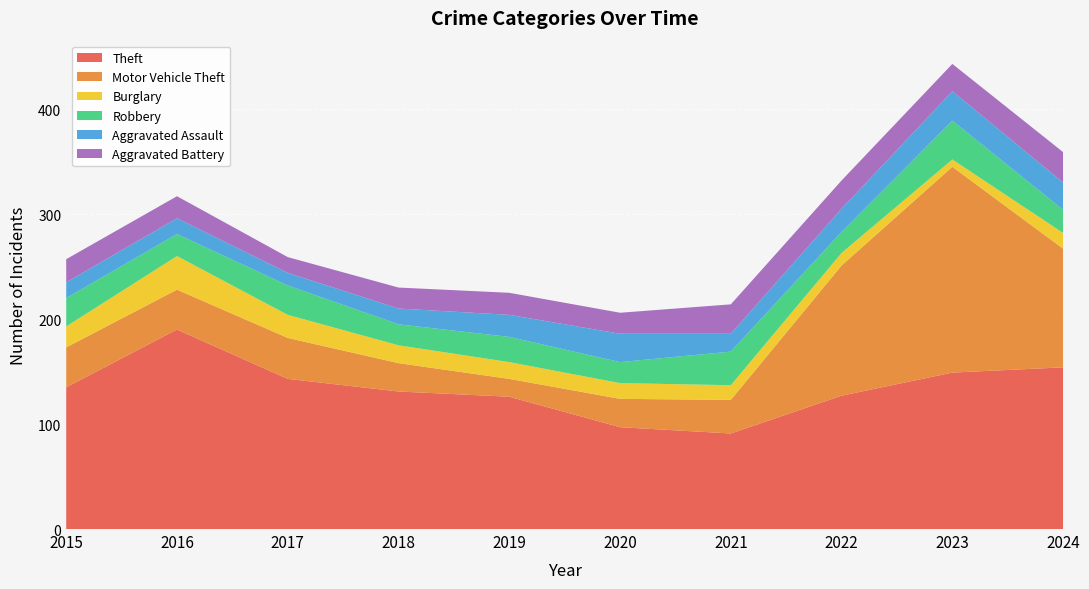

How many lines are shown in the chart?

6